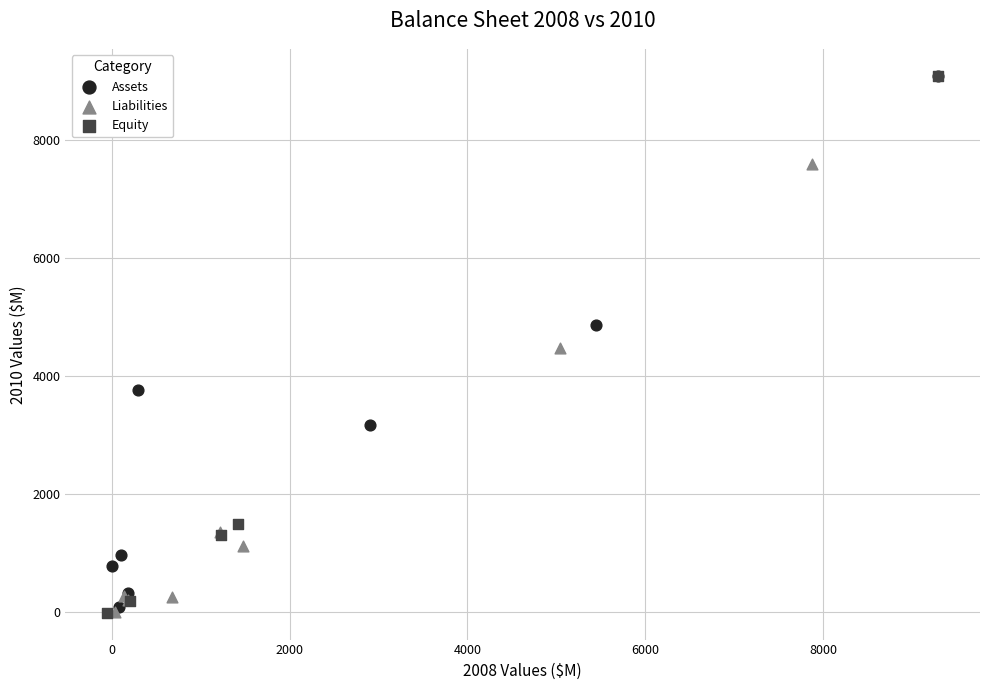

What are all the series names shown in the legend?

Assets, Liabilities, Equity